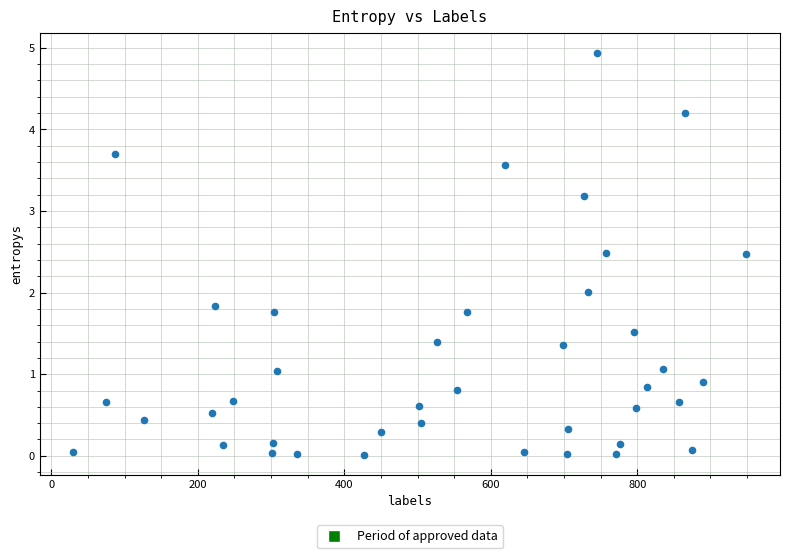

What is the range of Y values (max minus min)?

4.9